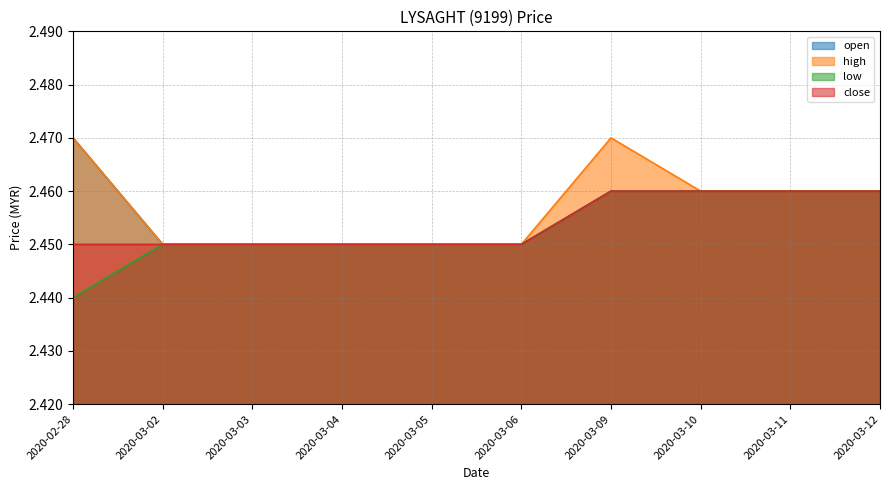

True or false: close and open intersect in this chart.

False